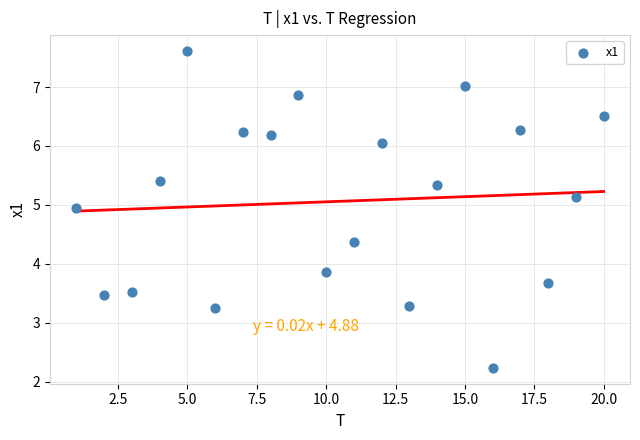

What Y value in the scatter plot is closest to 4?

3.9